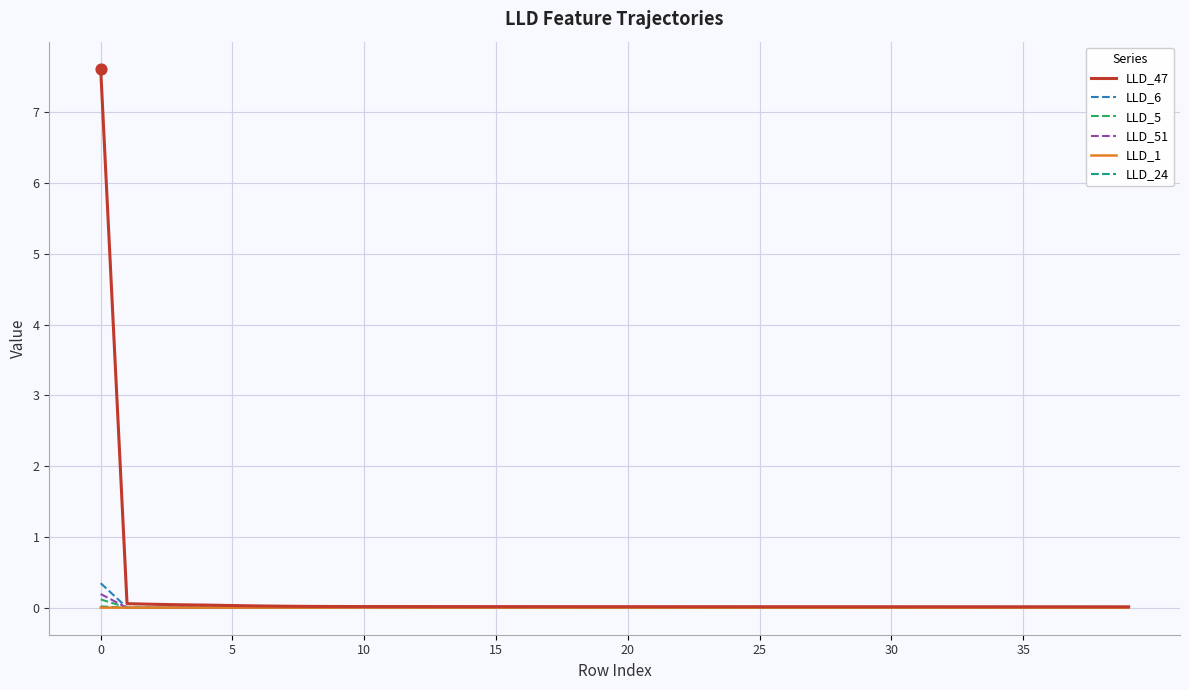

Which series has the largest range (max minus min)?

LLD_47